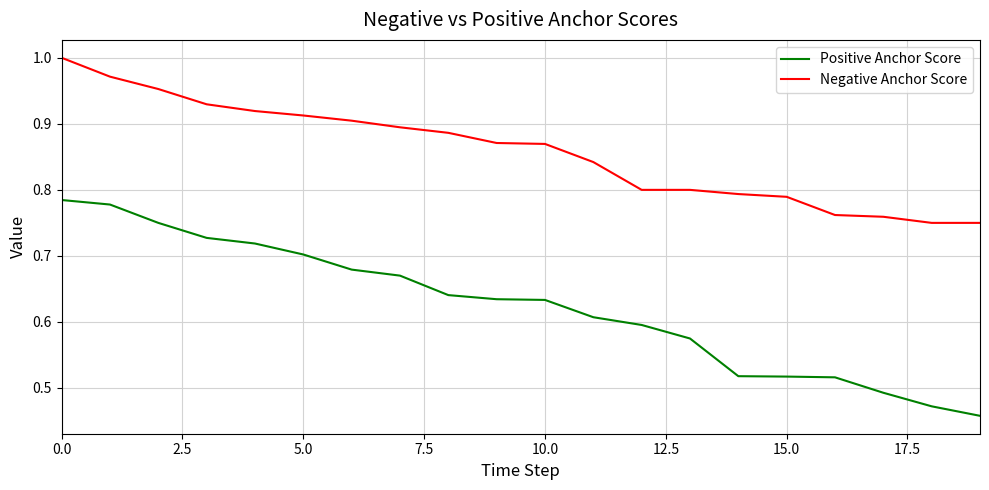

Rank the series by their maximum value, from lowest to highest.

Positive Anchor Score, Negative Anchor Score